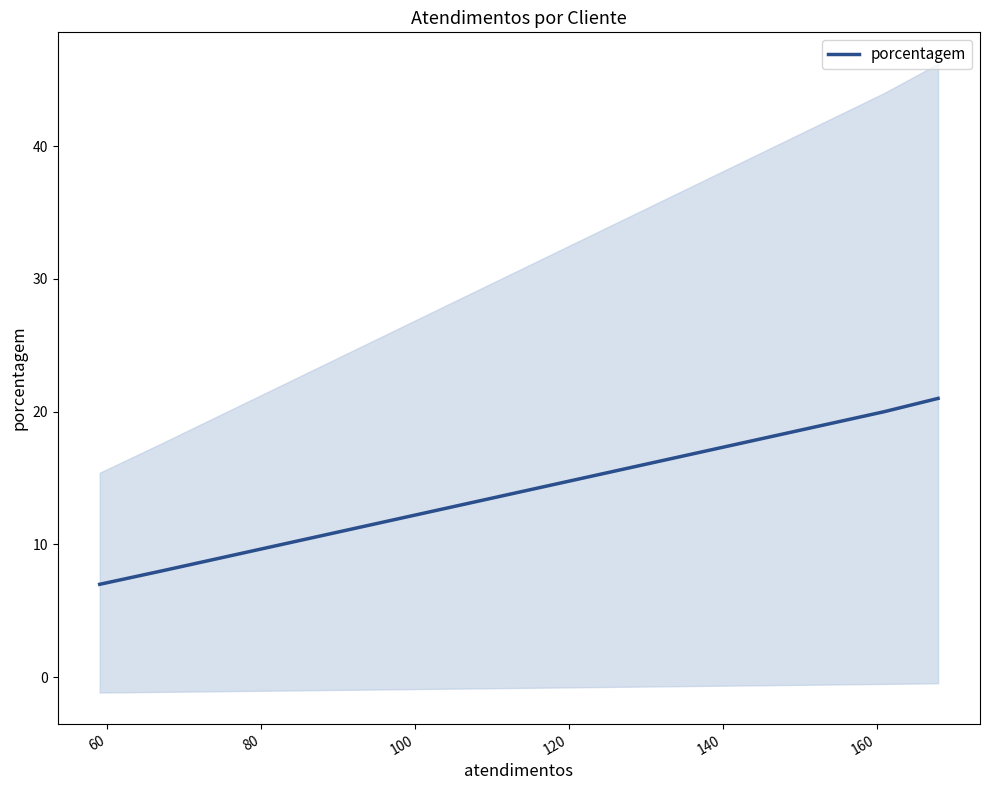

Is it true that the value at 80 is 5?

False